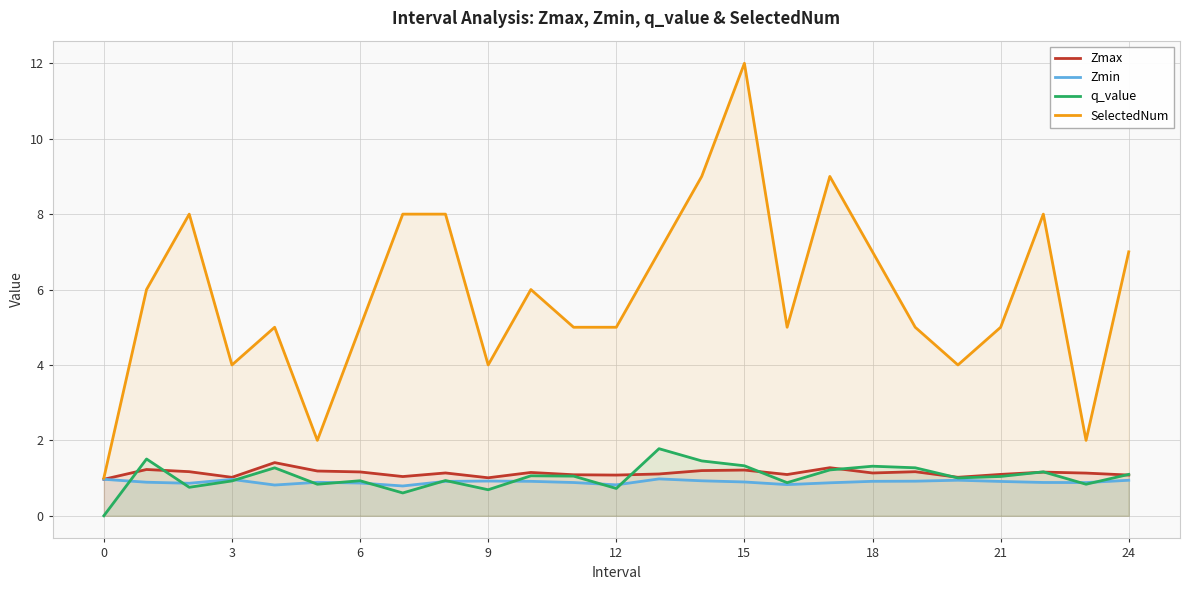

What is the difference between the maximum and minimum values in the SelectedNum series?

11.0